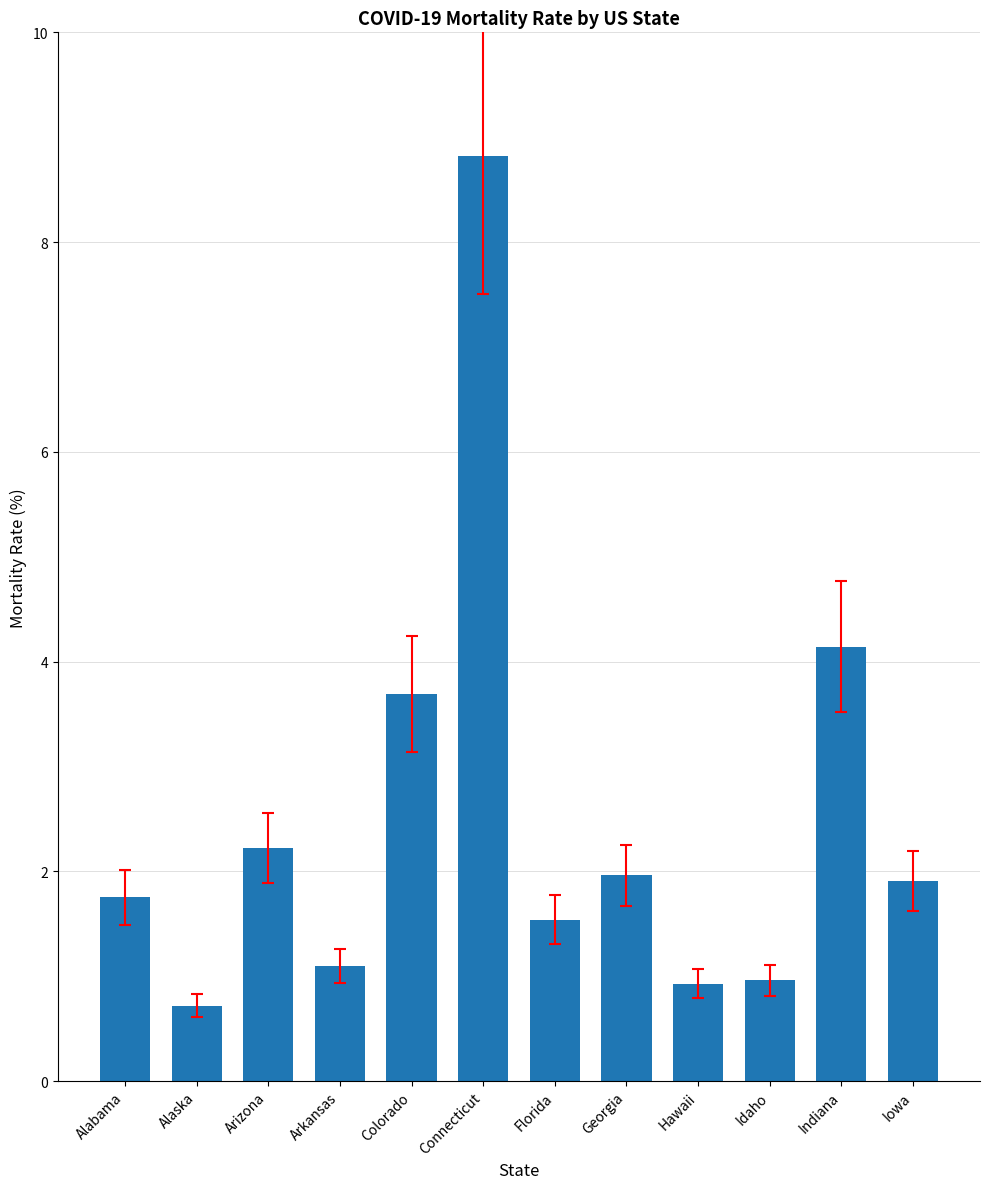

What is the change in value from Arkansas to Connecticut?

+7.7